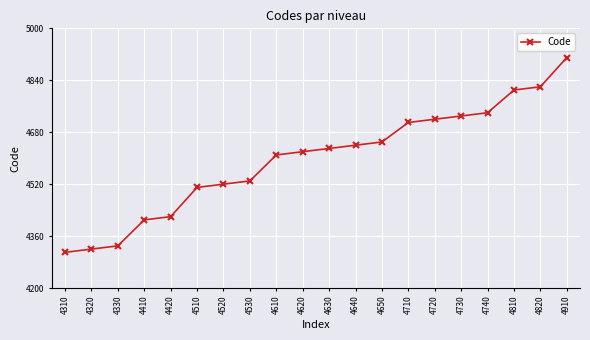

What is the value of the 16th point from the left?

6.6